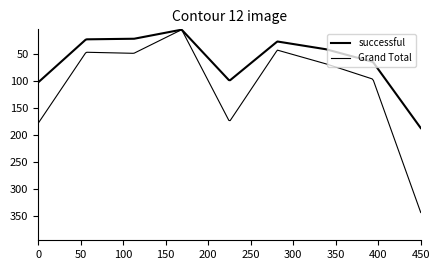

True or false: Grand Total and successful intersect in this chart.

False